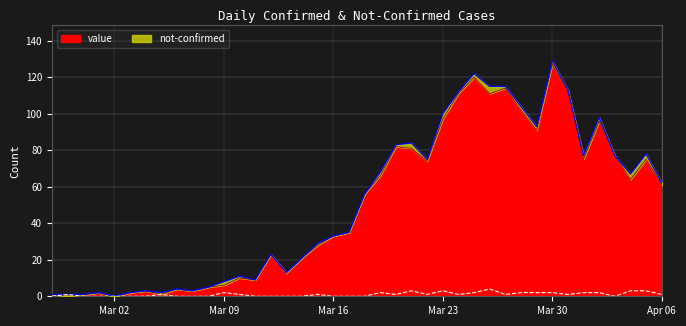

At which label does value reach its peak?

Mar 30